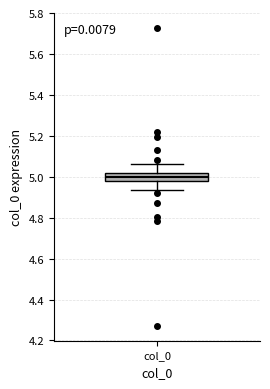

Transcribe this box plot: give where the median line is, the range the box spans, and where the two whiskers end, as read against the y-axis. The values are not printed on the chart, so give them approximately, as read against the axis.

median 5.00, box 4.98 to 5.02, whiskers 4.94 to 5.06